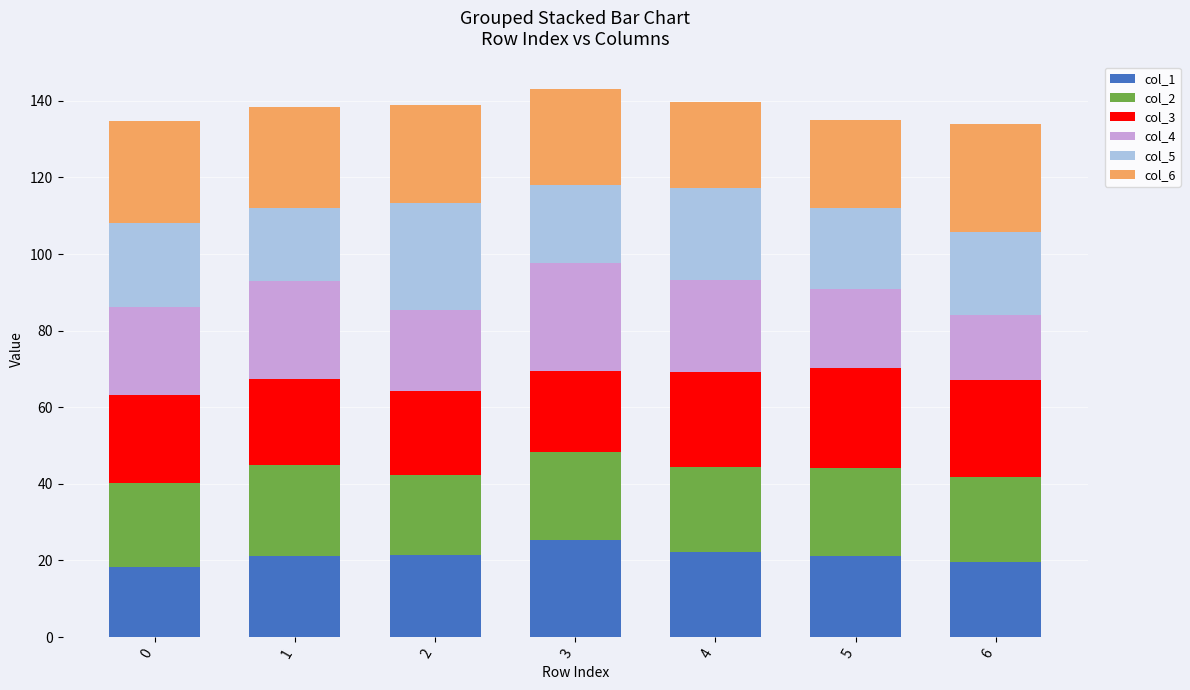

Does the chart contain any negative values?

No